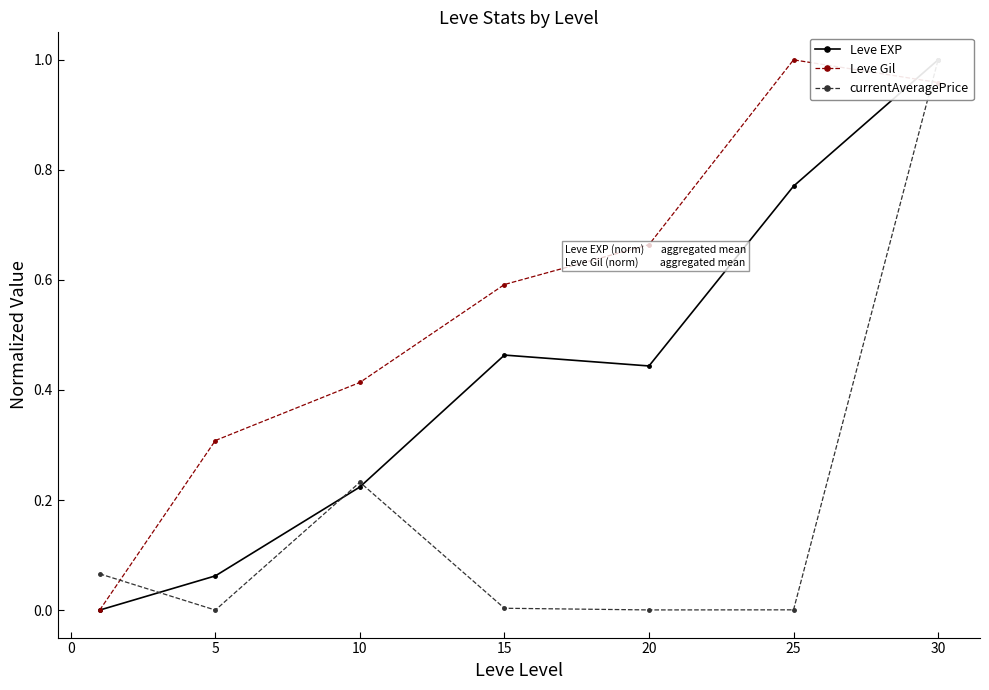

The Leve Gil series shows 1.0 at 20. True or false?

False